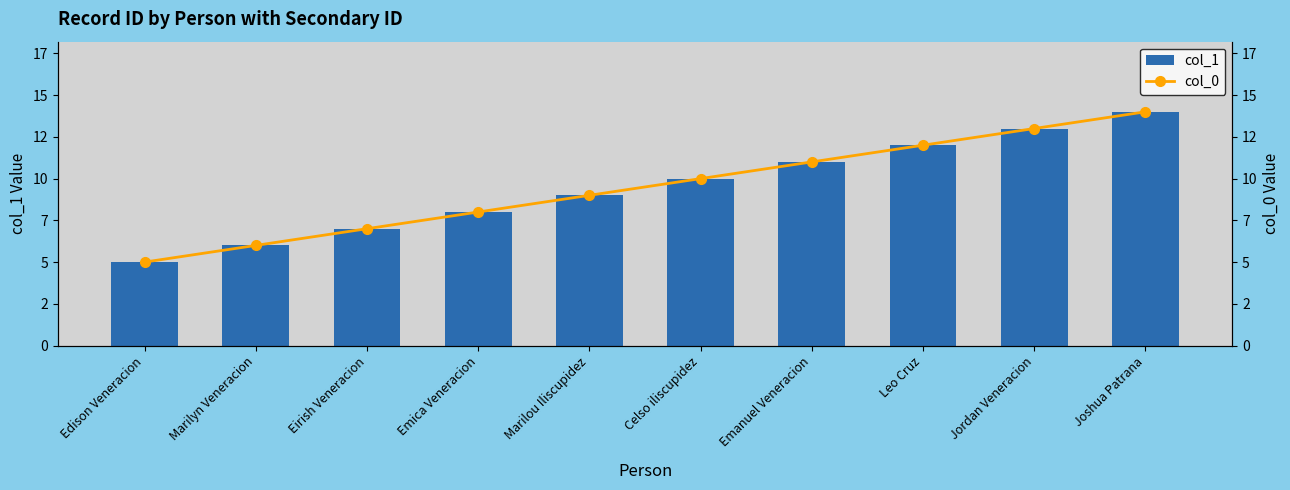

At which category does the chart reach its peak across all series?

Joshua Patrana